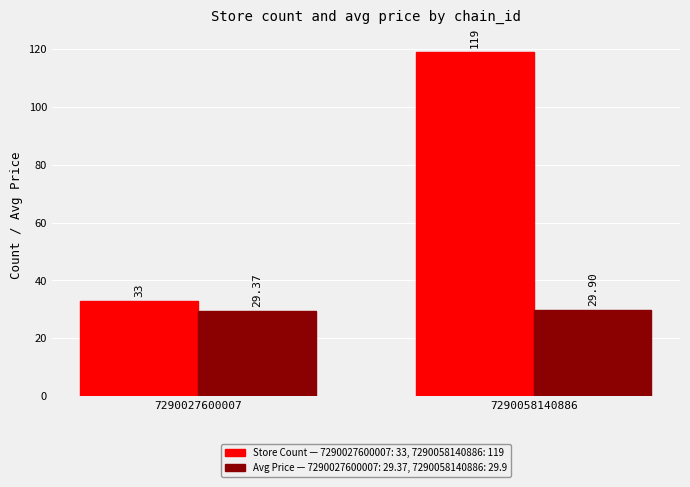

Are the bars horizontal?

No